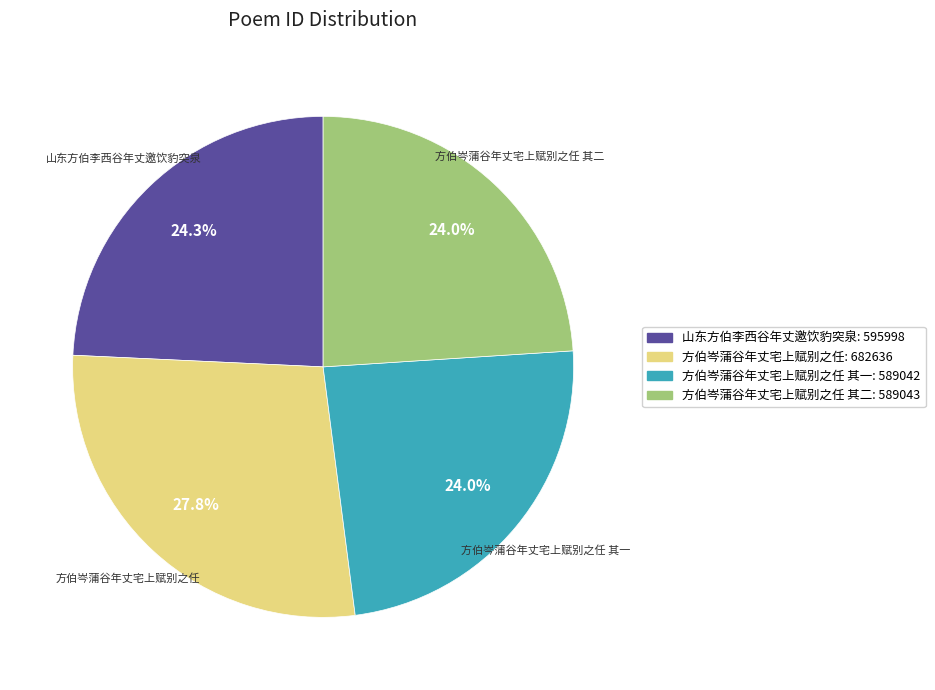

How many slices are in this pie chart?

4